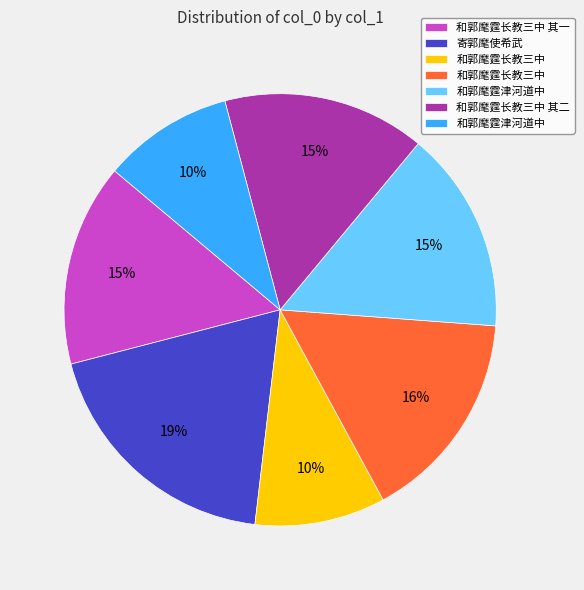

To the nearest percent, what is the average slice percentage?

14%